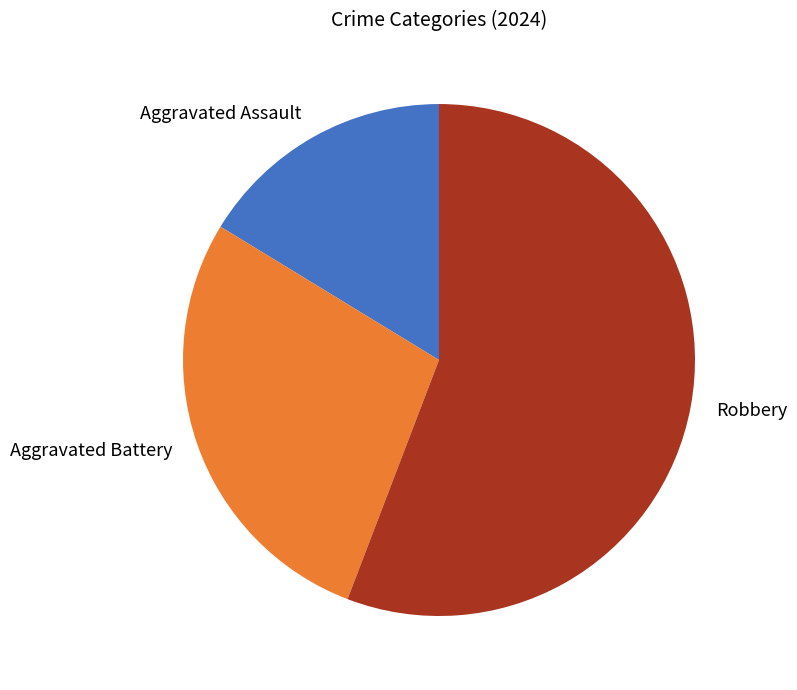

Which slice is the smallest?

Aggravated Assault